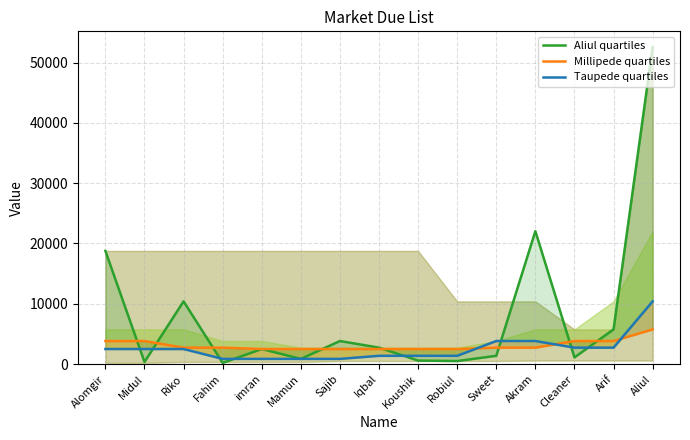

What is the total value across all series at Arif?

12290